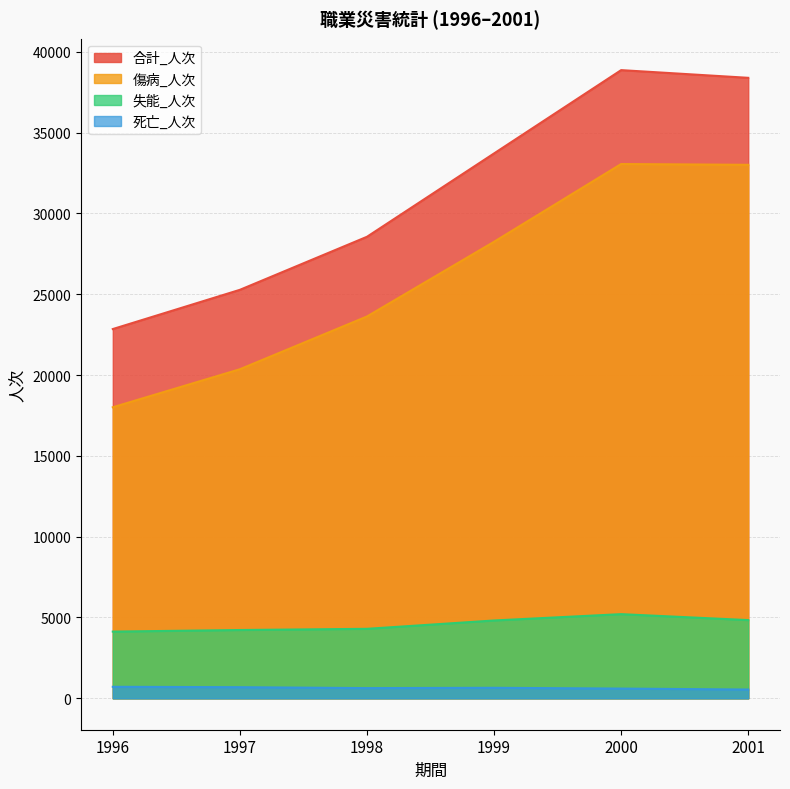

Reading left to right, extract all data points from this chart.

合計_人次: 1996=22844	1997=25271	1998=28552	1999=33709	2000=38862	2001=38386
傷病_人次: 1996=18005	1997=20358	1998=23622	1999=28244	2000=33053	2001=33004
失能_人次: 1996=4127	1997=4225	1998=4299	1999=4815	2000=5207	2001=4839
死亡_人次: 1996=712	1997=688	1998=631	1999=650	2000=602	2001=543